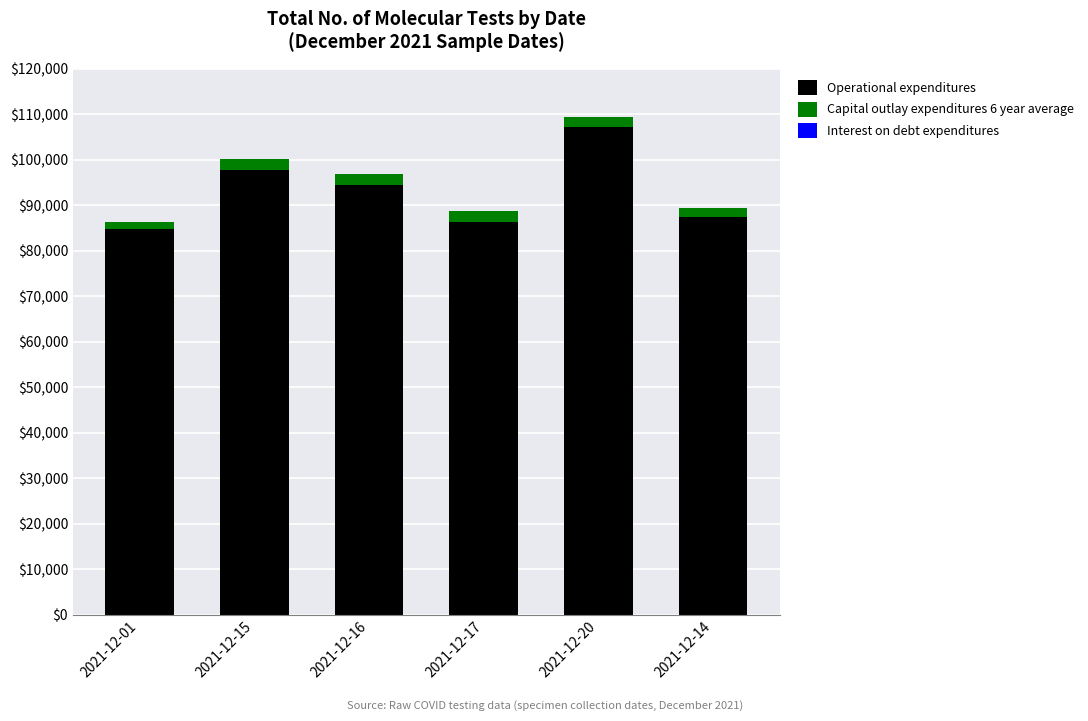

The value of Operational expenditures at 2021-12-20 is 107139. True or false?

True